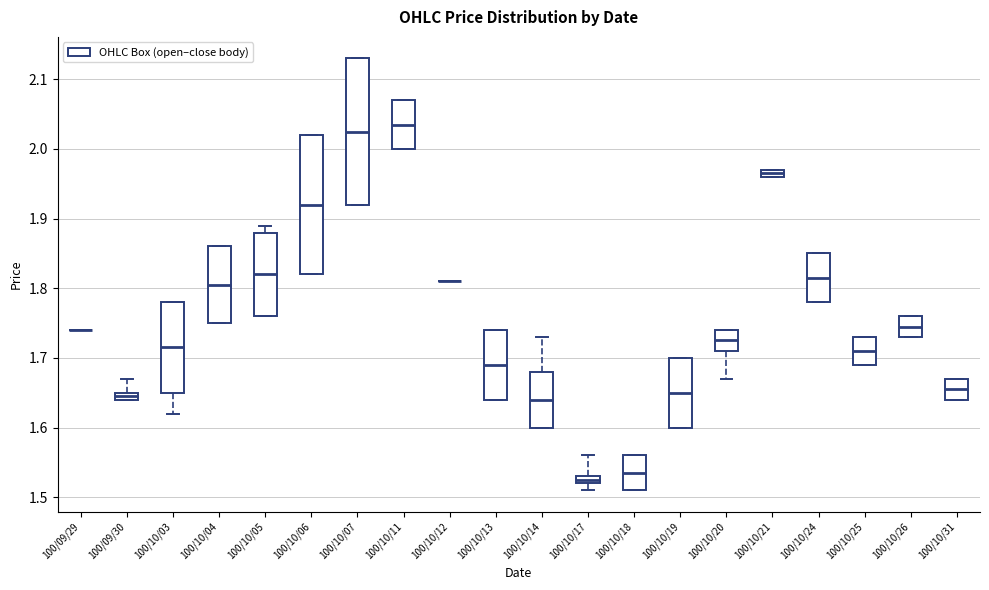

Which box is the tallest, from its lower edge to its upper edge?

100/10/07